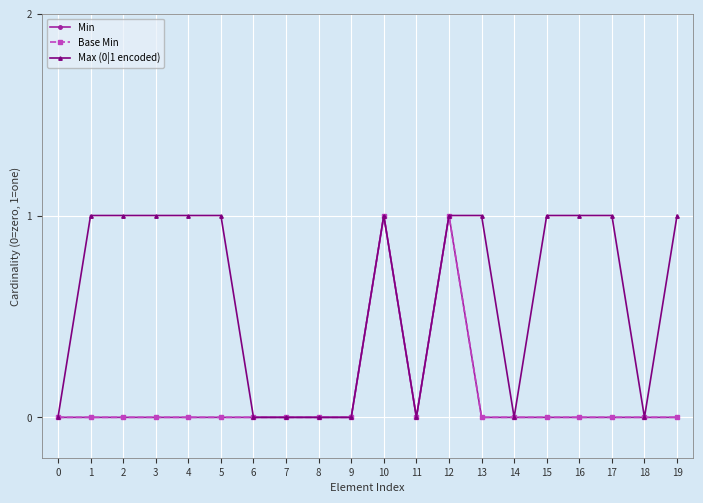

Reading left to right, extract all data points from this chart.

Min: 0	0	0	0	0	0	0	0	0	0	1	0	1	0	0	0	0	0	0	0
Base Min: 0	0	0	0	0	0	0	0	0	0	1	0	1	0	0	0	0	0	0	0
Max (0|1 encoded): 0	1	1	1	1	1	0	0	0	0	1	0	1	1	0	1	1	1	0	1